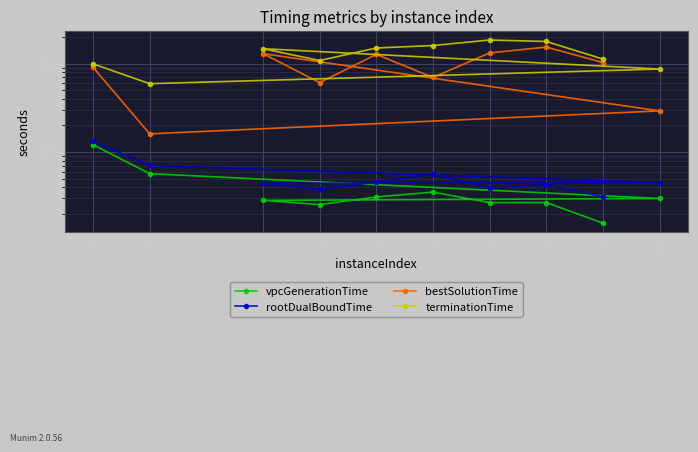

True or false: vpcGenerationTime and rootDualBoundTime intersect in this chart.

False